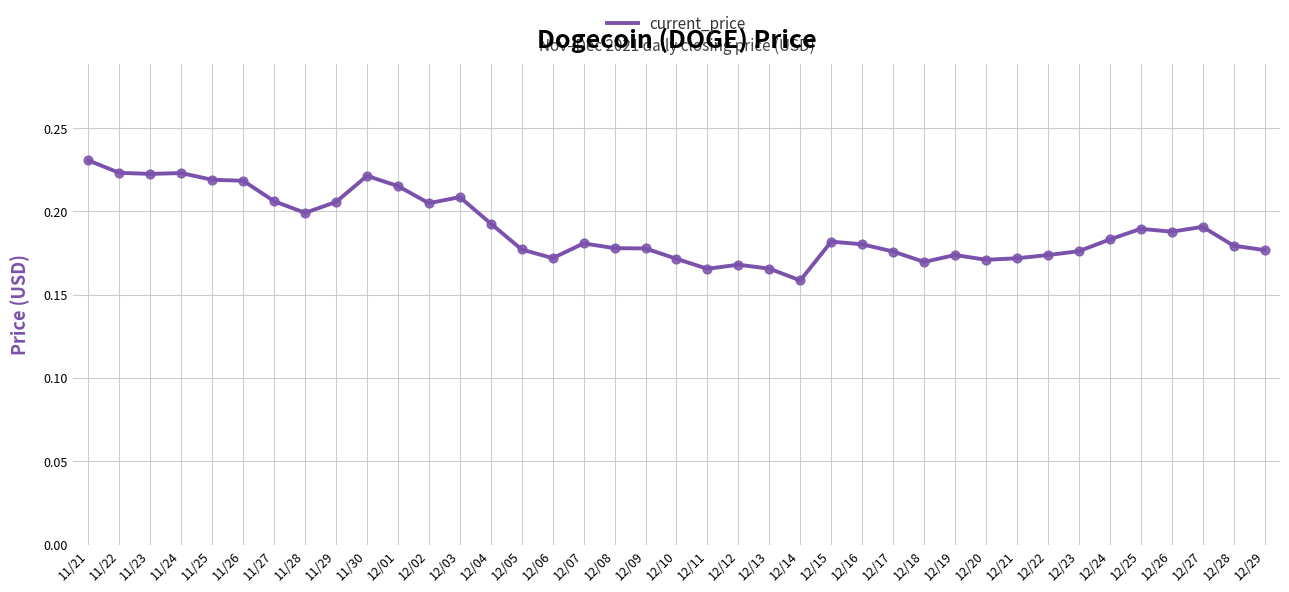

Which has a higher value, 12/23 or 12/28?

12/28